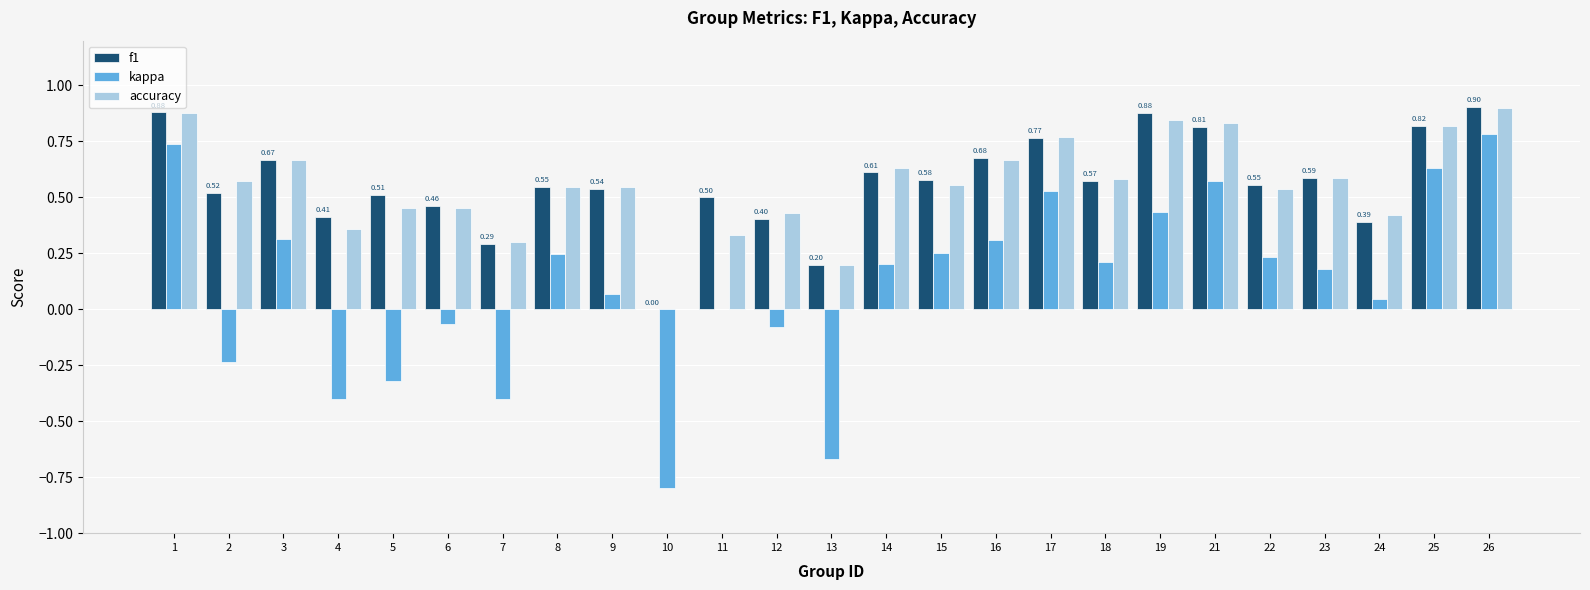

Is the value of f1 at 16 greater than the value of kappa at 22?

Yes